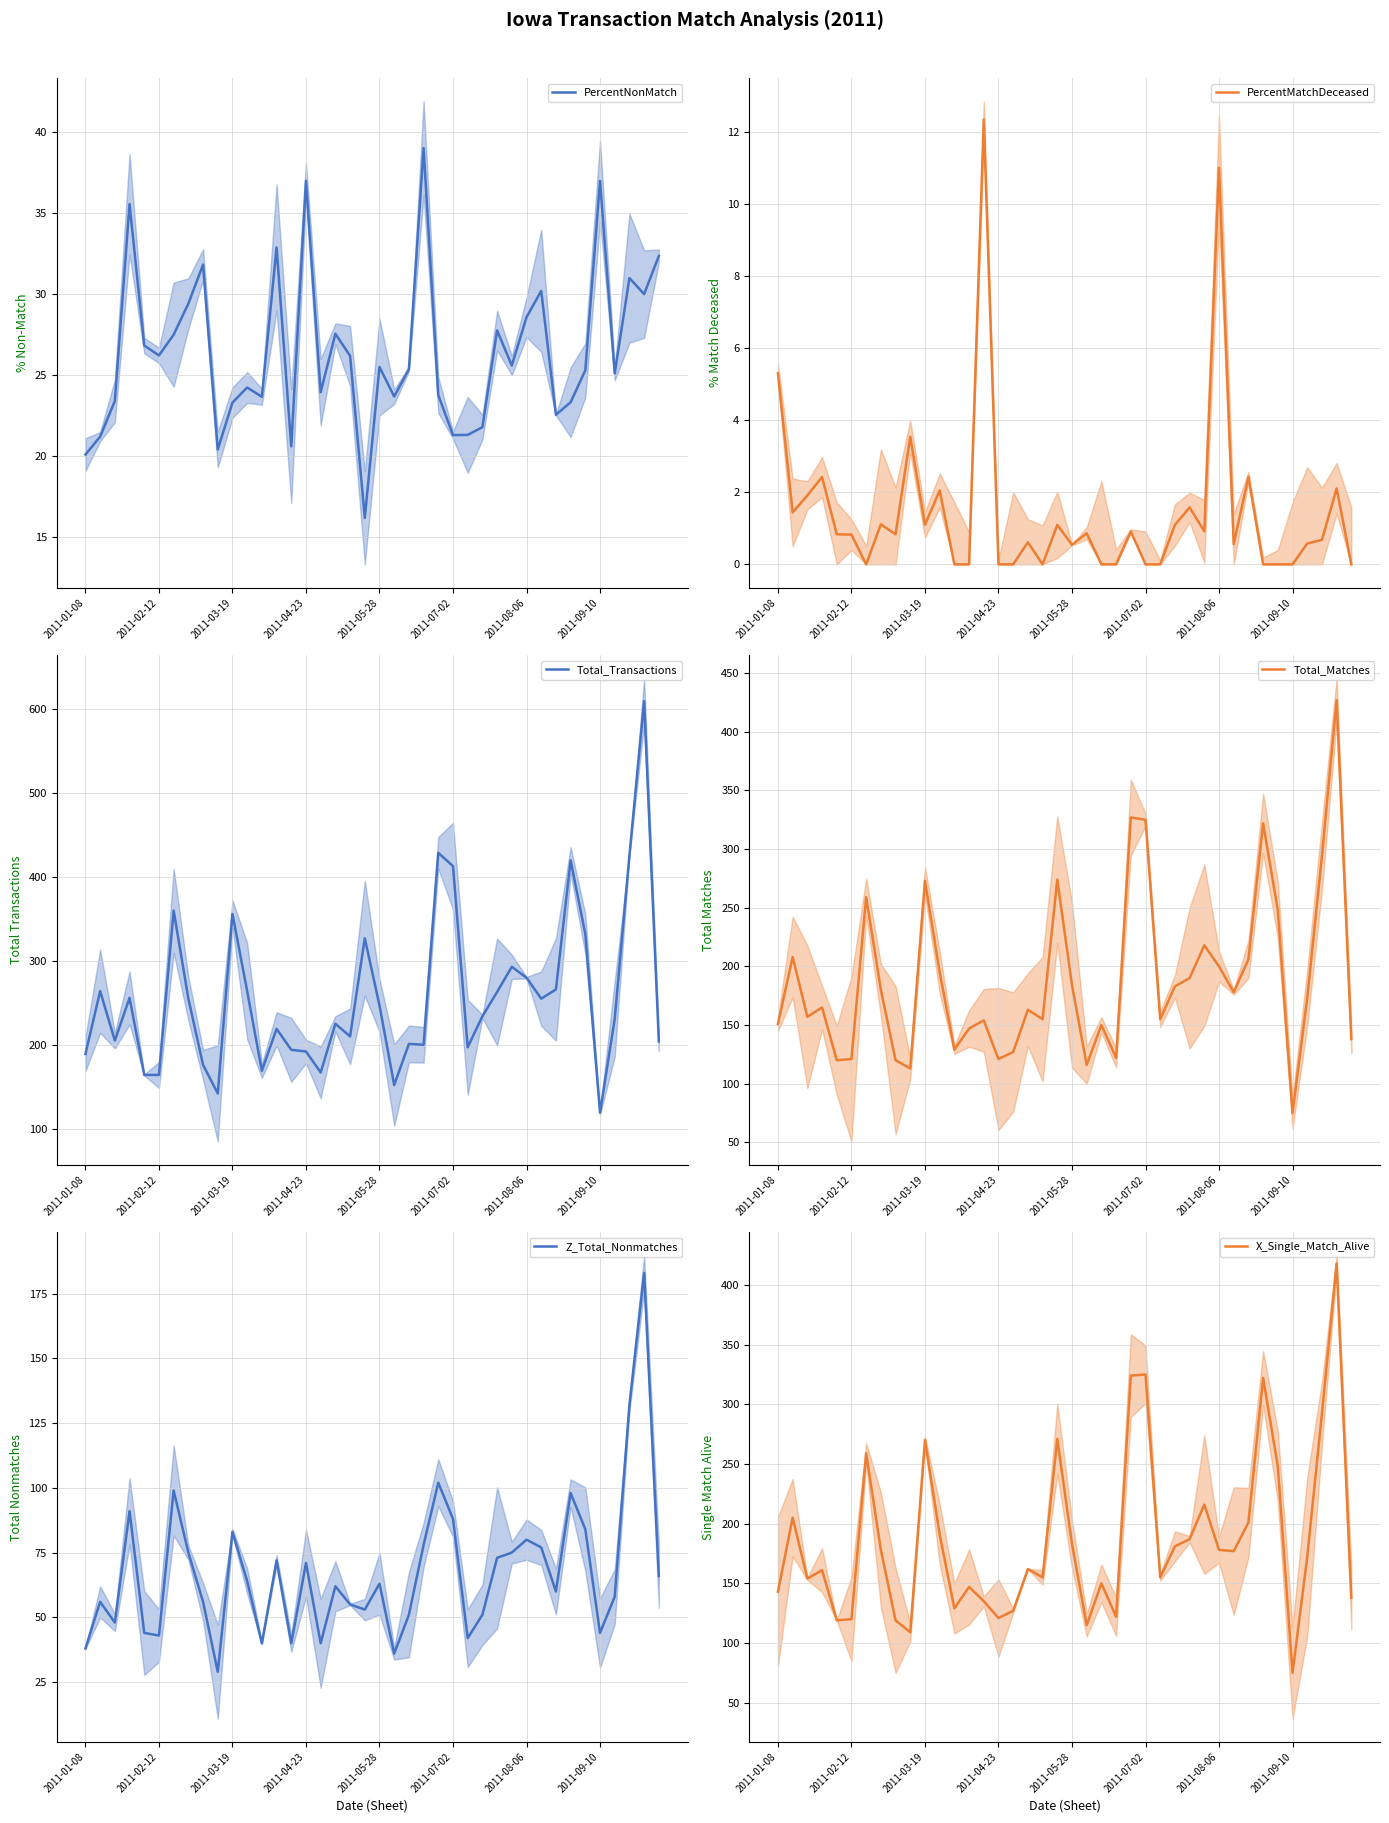

Reading right to left, what are all the values shown in this chart?

PercentNonMatch: 32.4	30.0	31.0	25.1	37.0	25.3	23.3	22.6	30.2	28.6	25.6	27.8	21.8	21.3	21.3	23.8	39.0	25.4	23.7	25.5	16.2	26.2	27.6	24.0	37.0	20.6	32.9	23.7	24.2	23.3	20.4	31.8	29.4	27.5	26.2	26.8	35.5	23.4	21.2	20.1
PercentMatchDeceased: 0.0	2.1	0.7	0.6	0.0	0.0	0.0	2.4	0.6	11.0	0.9	1.6	1.1	0.0	0.0	0.9	0.0	0.0	0.9	0.5	1.1	0.0	0.6	0.0	0.0	12.3	0.0	0.0	2.1	1.1	3.5	0.8	1.1	0.0	0.8	0.8	2.4	1.9	1.4	5.3
Total_Transactions: 204.0	610.0	426.0	231.0	119.0	332.0	420.0	266.0	255.0	280.0	293.0	263.0	234.0	197.0	413.0	429.0	200.0	201.0	152.0	247.0	327.0	210.0	225.0	167.0	192.0	194.0	219.0	169.0	264.0	356.0	142.0	176.0	255.0	360.0	164.0	164.0	256.0	205.0	264.0	189.0
Total_Matches: 138.0	427.0	294.0	173.0	75.0	248.0	322.0	206.0	178.0	200.0	218.0	190.0	183.0	155.0	325.0	327.0	122.0	150.0	116.0	184.0	274.0	155.0	163.0	127.0	121.0	154.0	147.0	129.0	195.0	273.0	113.0	120.0	180.0	259.0	121.0	120.0	165.0	157.0	208.0	151.0
Z_Total_Nonmatches: 66.0	183.0	132.0	58.0	44.0	84.0	98.0	60.0	77.0	80.0	75.0	73.0	51.0	42.0	88.0	102.0	78.0	51.0	36.0	63.0	53.0	55.0	62.0	40.0	71.0	40.0	72.0	40.0	64.0	83.0	29.0	56.0	75.0	99.0	43.0	44.0	91.0	48.0	56.0	38.0
X_Single_Match_Alive: 138.0	418.0	292.0	172.0	75.0	248.0	322.0	201.0	177.0	178.0	216.0	187.0	181.0	155.0	325.0	324.0	122.0	150.0	115.0	183.0	271.0	155.0	162.0	127.0	121.0	135.0	147.0	129.0	191.0	270.0	109.0	119.0	178.0	259.0	120.0	119.0	161.0	154.0	205.0	143.0